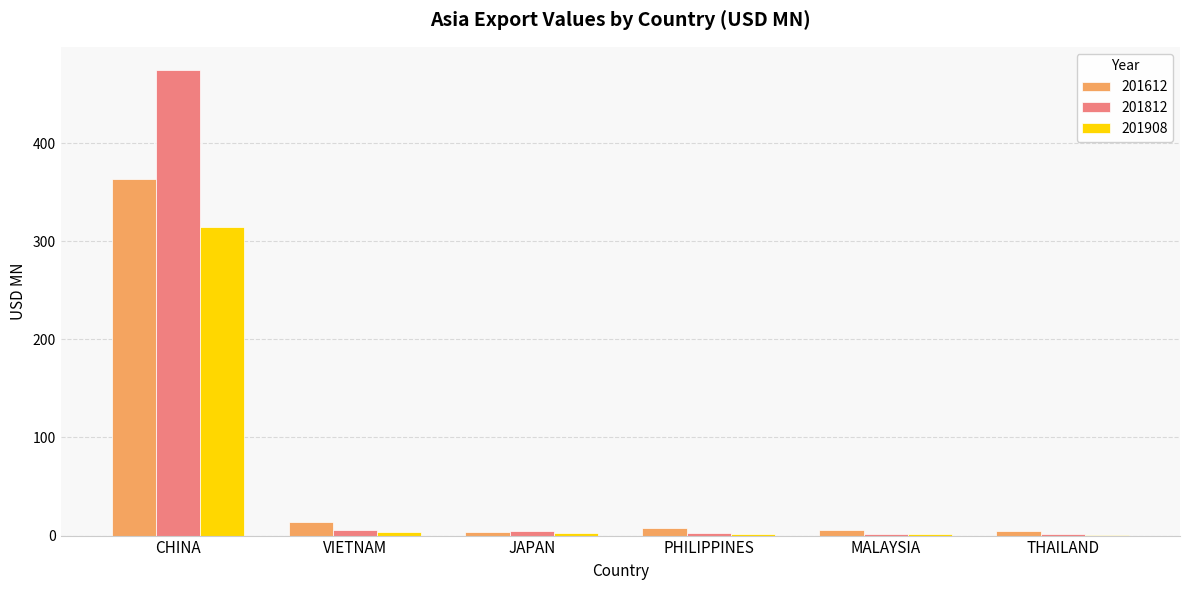

At which label does 201612 reach its peak?

CHINA